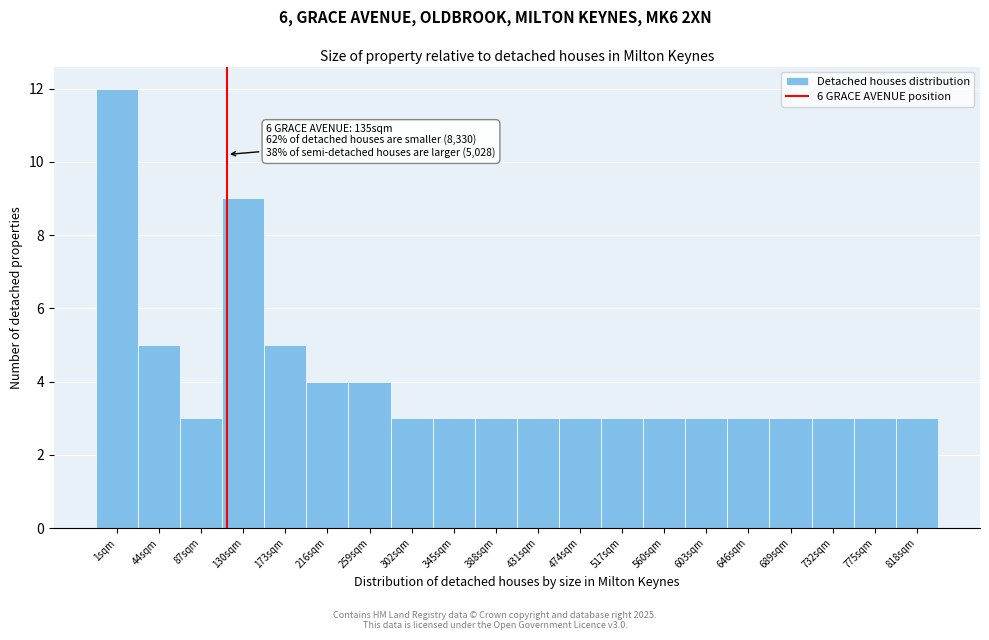

Reading left to right, transcribe all the data shown in this chart.

1sqm=12	44sqm=5	87sqm=3	130sqm=9	173sqm=5	216sqm=4	259sqm=4	302sqm=3	345sqm=3	388sqm=3	431sqm=3	474sqm=3	517sqm=3	560sqm=3	603sqm=3	646sqm=3	689sqm=3	732sqm=3	775sqm=3	818sqm=3